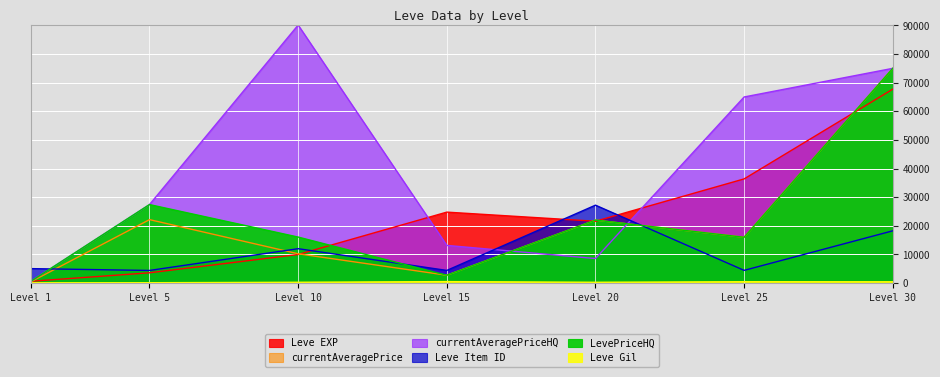

At Level 25, list the series in order from smallest to largest.

Leve Gil, Leve Item ID, currentAveragePrice, LevePriceHQ, Leve EXP, currentAveragePriceHQ